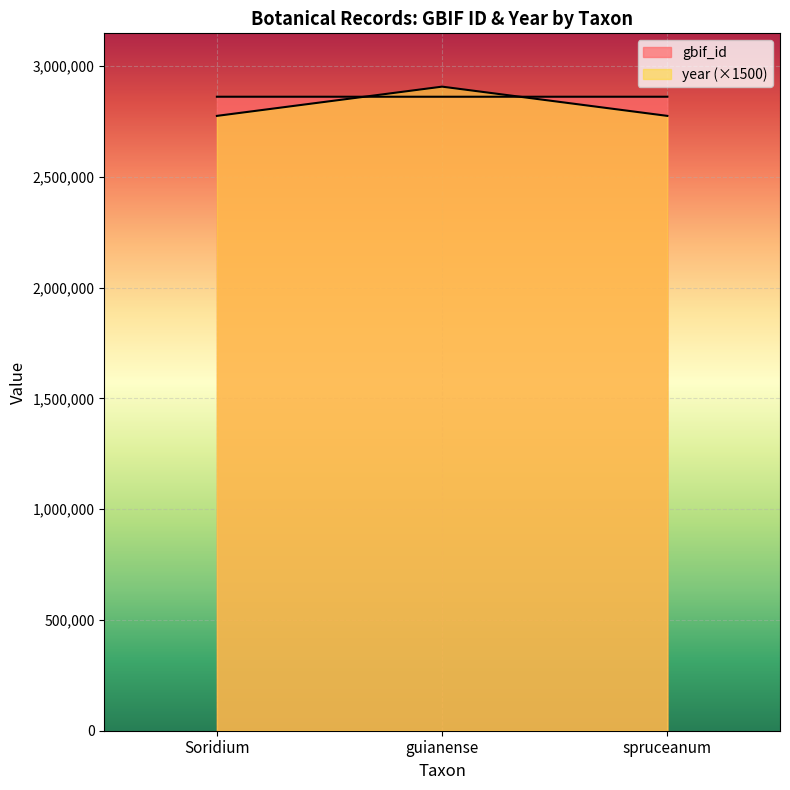

List the labels in order of gbif_id value, largest first.

spruceanum, Soridium, guianense